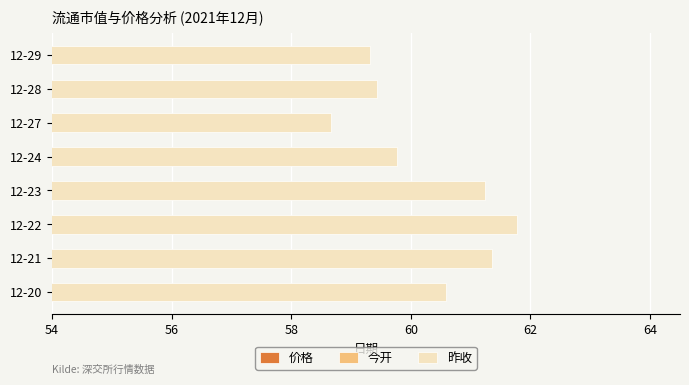

How many groups of bars are there?

8